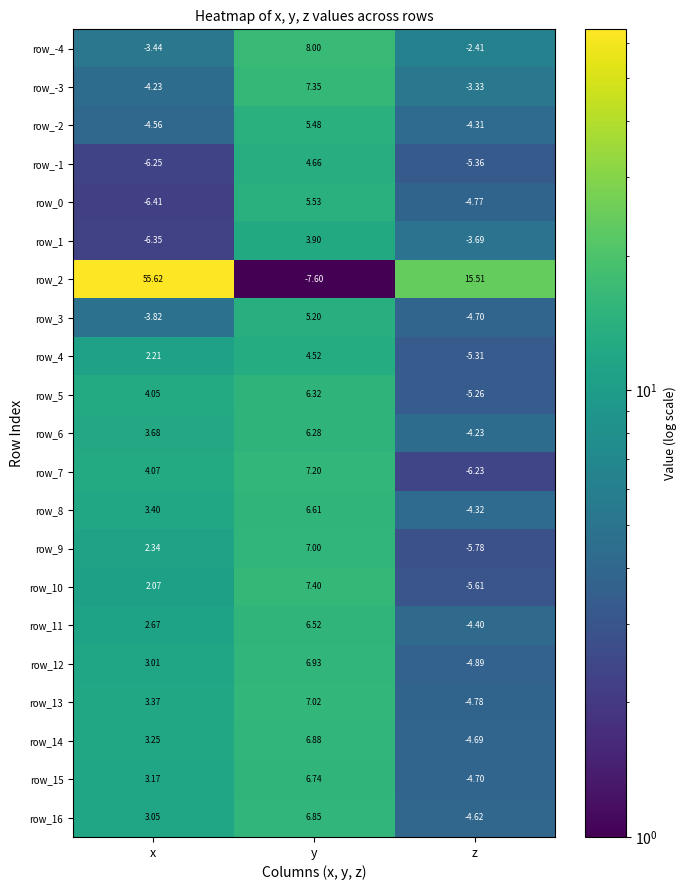

What is the difference between the second highest and minimum values in the row_14 series?

7.9